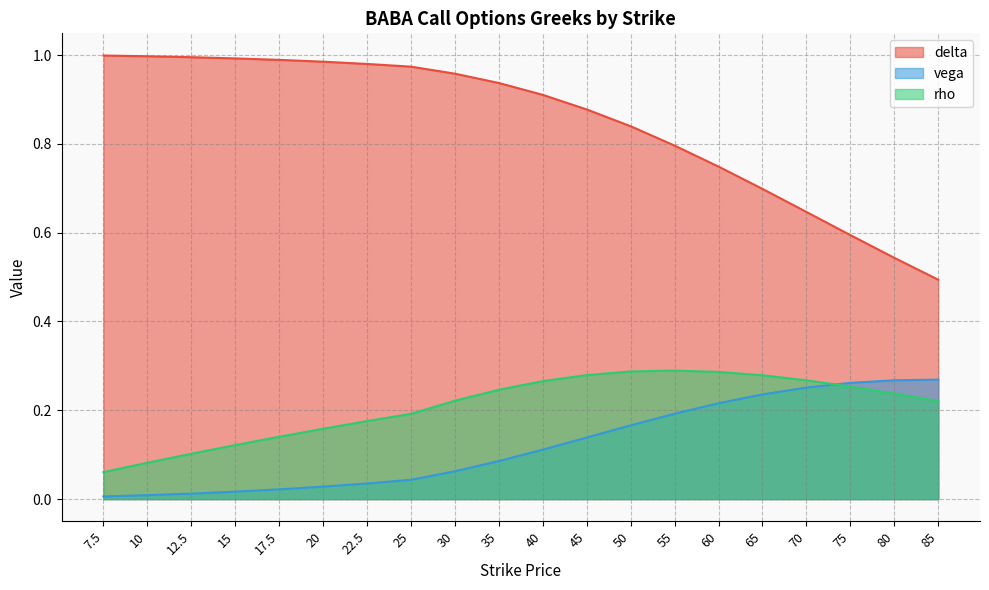

Rank the categories by vega value from highest to lowest.

85, 80, 75, 70, 65, 60, 55, 50, 45, 40, 35, 30, 25, 22.5, 20, 17.5, 15, 12.5, 10, 7.5